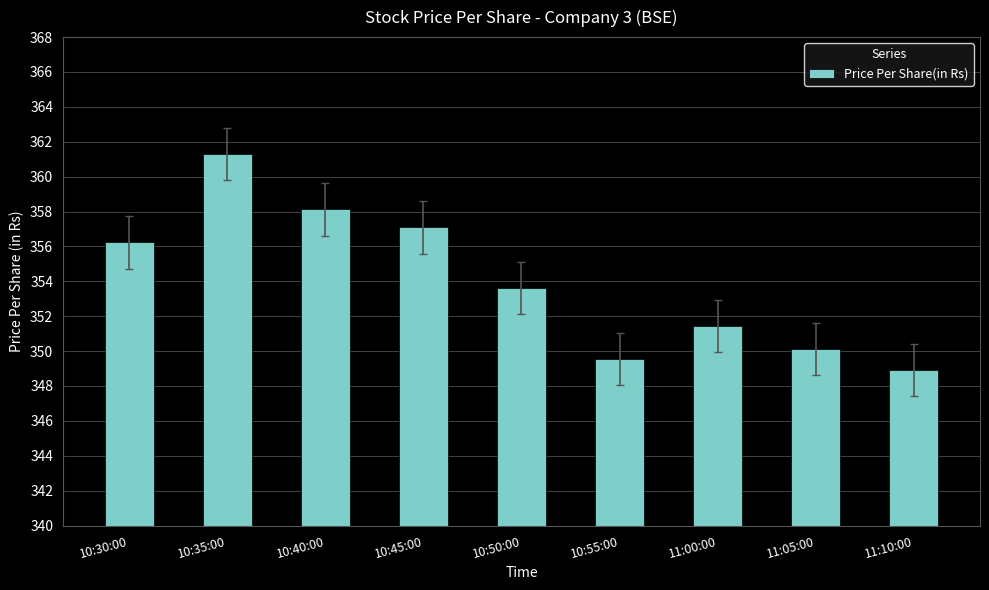

Reading right to left, what are all the values shown in this chart?

11:10:00=348.9	11:05:00=350.1	11:00:00=351.4	10:55:00=349.6	10:50:00=353.6	10:45:00=357.1	10:40:00=358.1	10:35:00=361.3	10:30:00=356.2